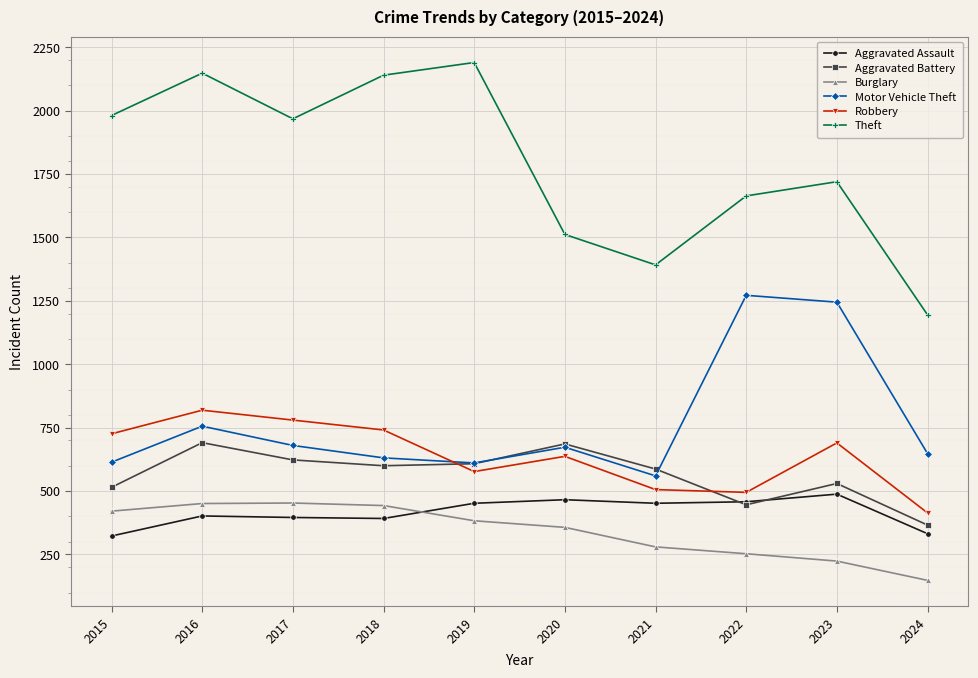

The value of Theft at 2020 is 1512. True or false?

True